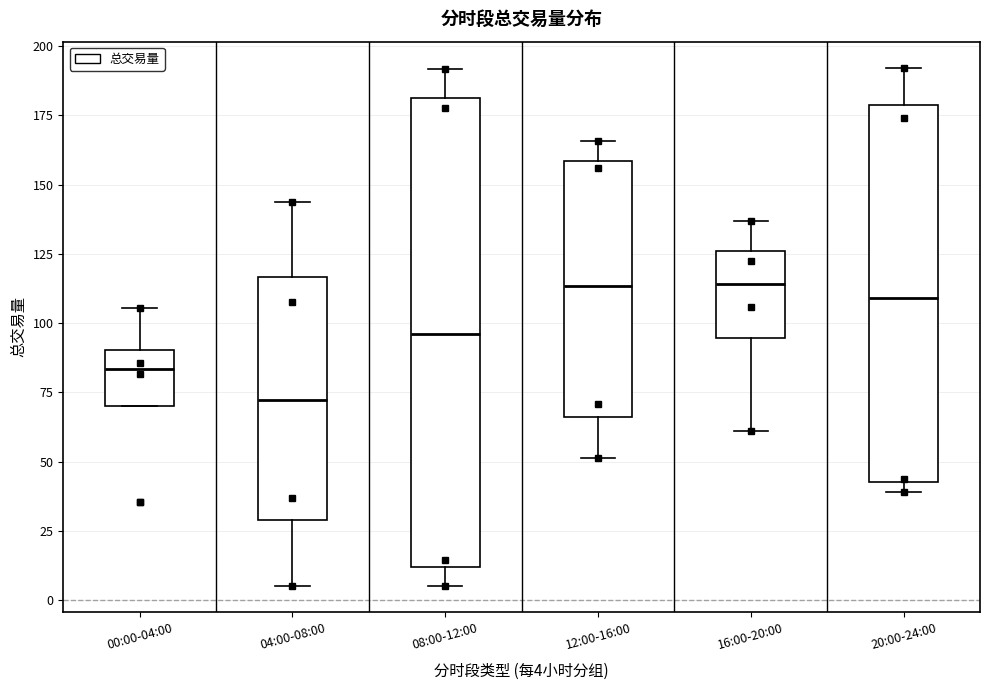

Which box has the lowest median line?

04:00-08:00